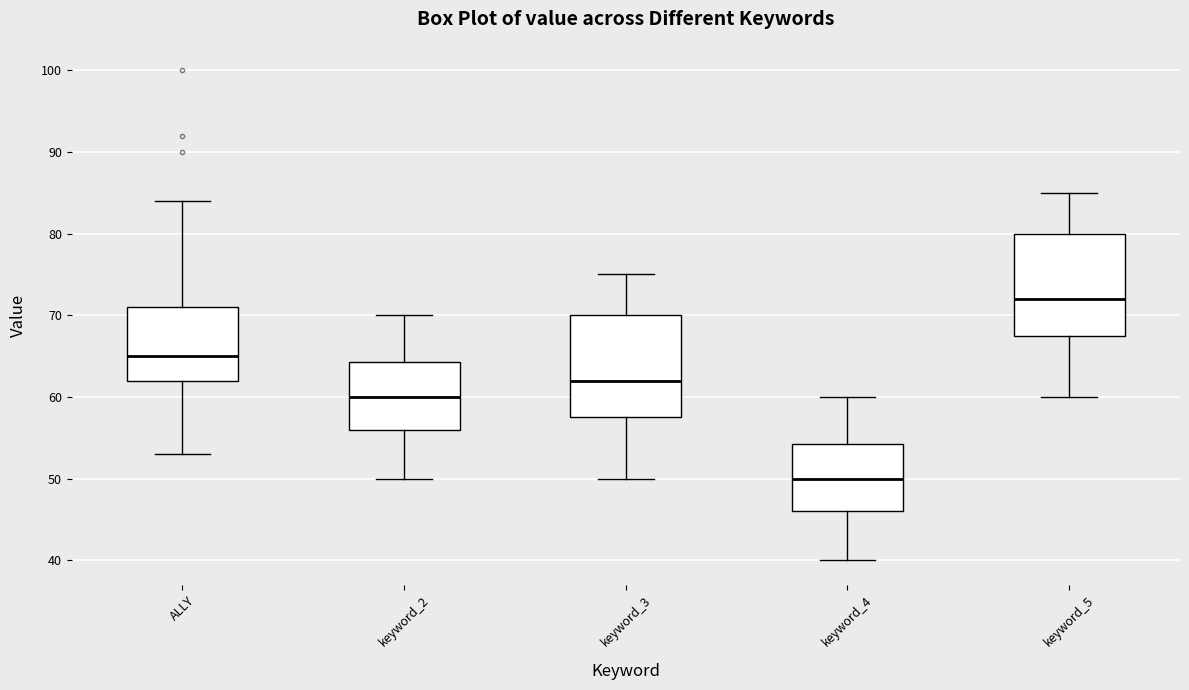

Reading left to right, read every box against the y-axis: the position of its median line, the range the box covers, and the ends of its whiskers. The values are not printed on the chart, so give them approximately, as read against the axis.

ALLY: median 65, box 62 to 71, whiskers 53 to 84
keyword_2: median 60, box 56 to 64, whiskers 50 to 70
keyword_3: median 62, box 58 to 70, whiskers 50 to 75
keyword_4: median 50, box 46 to 54, whiskers 40 to 60
keyword_5: median 72, box 68 to 80, whiskers 60 to 85